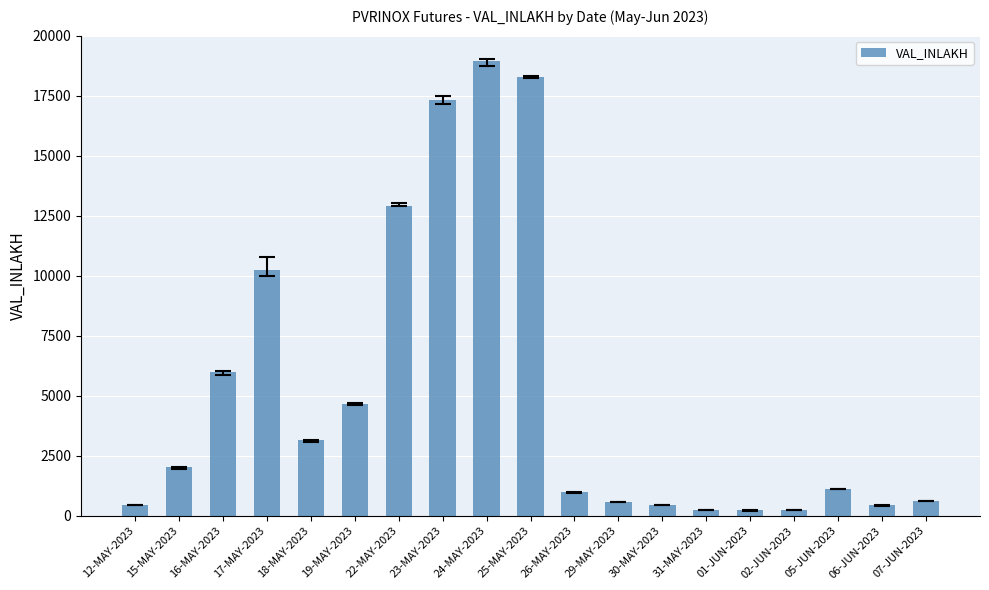

Where is the data nearest to the value 9589?

17-MAY-2023